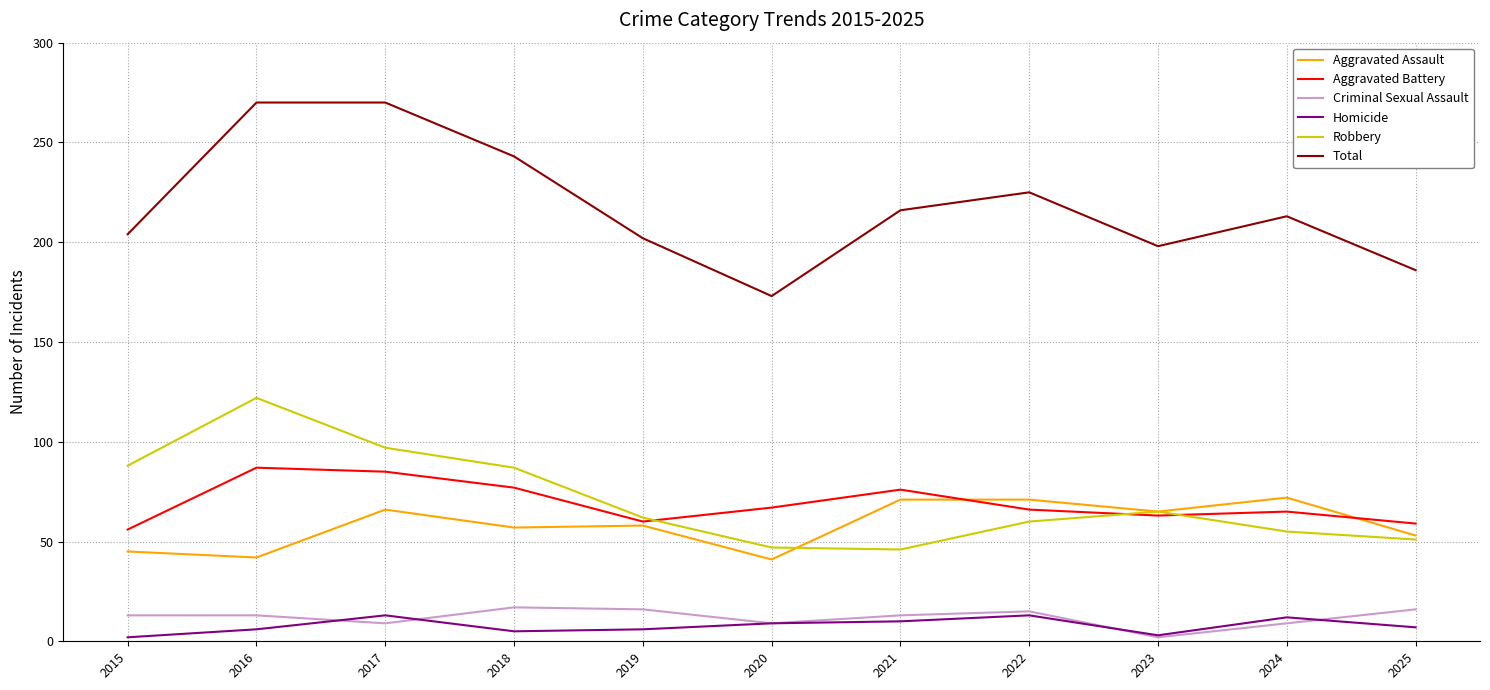

What is the average value of the Aggravated Assault series?

58